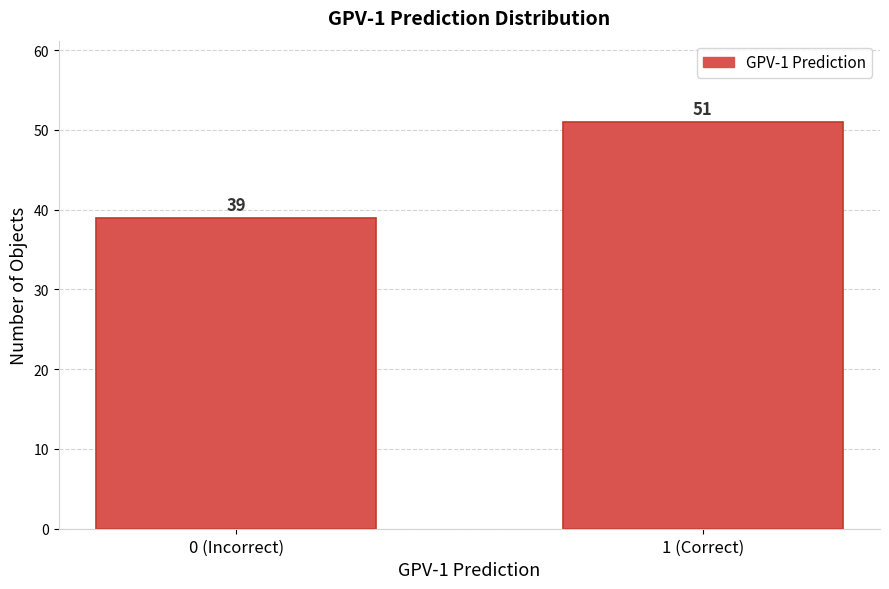

Reading left to right, extract all data points from this chart.

0 (Incorrect)=39	1 (Correct)=51